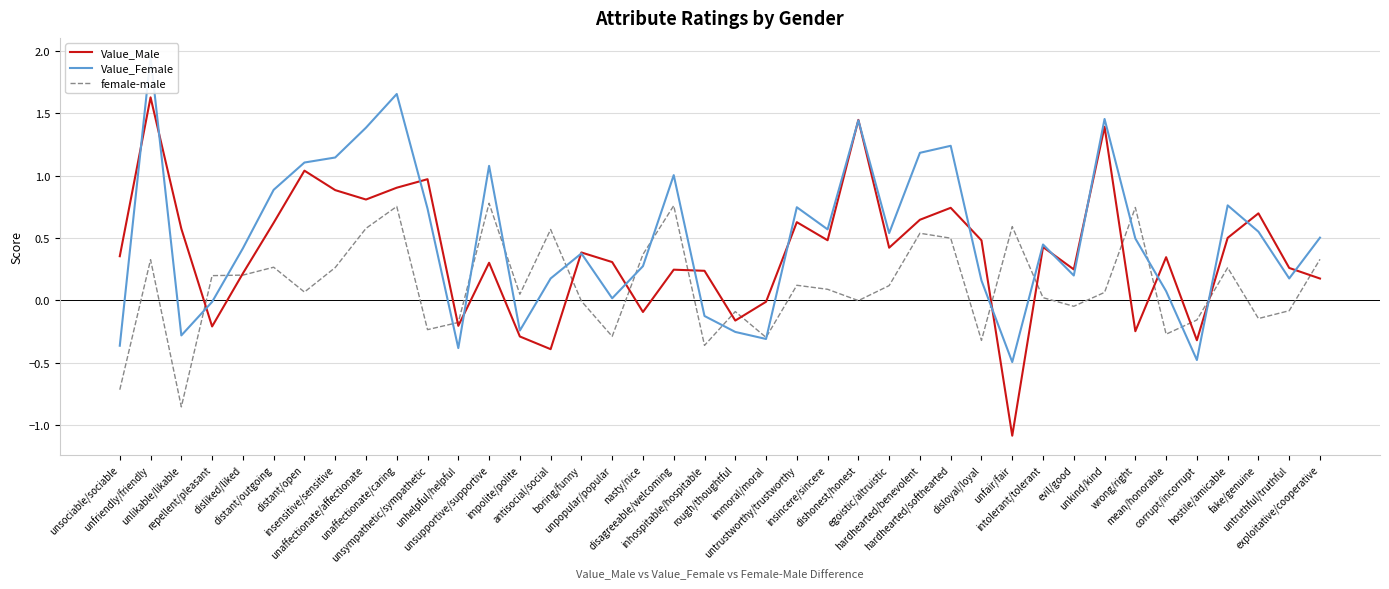

Which series has the largest total across all categories?

Value_Female